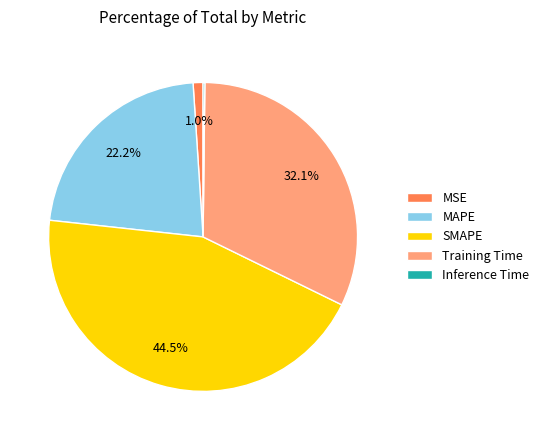

Between Training Time and MSE, which is larger?

Training Time